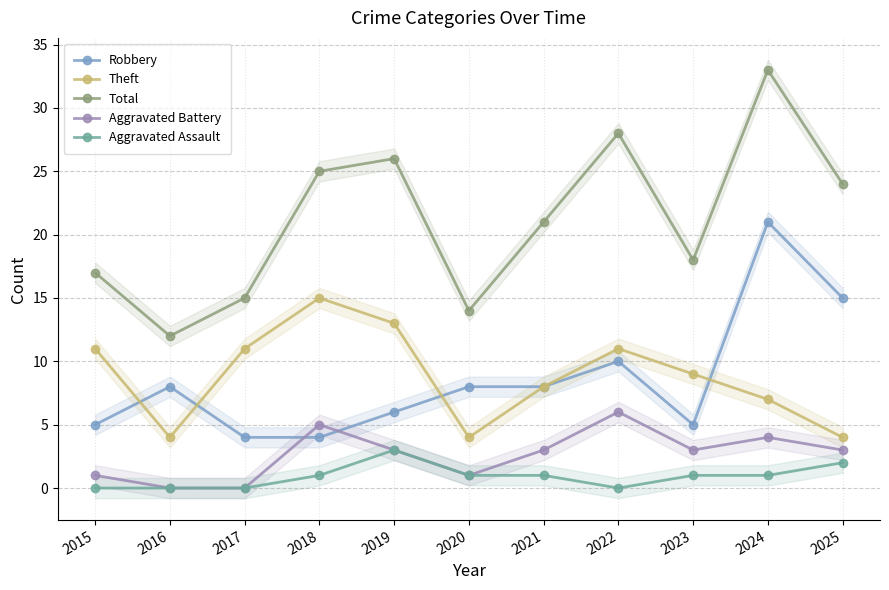

List the labels in order of Robbery value, smallest first.

2017, 2018, 2015, 2023, 2019, 2016, 2020, 2021, 2022, 2025, 2024